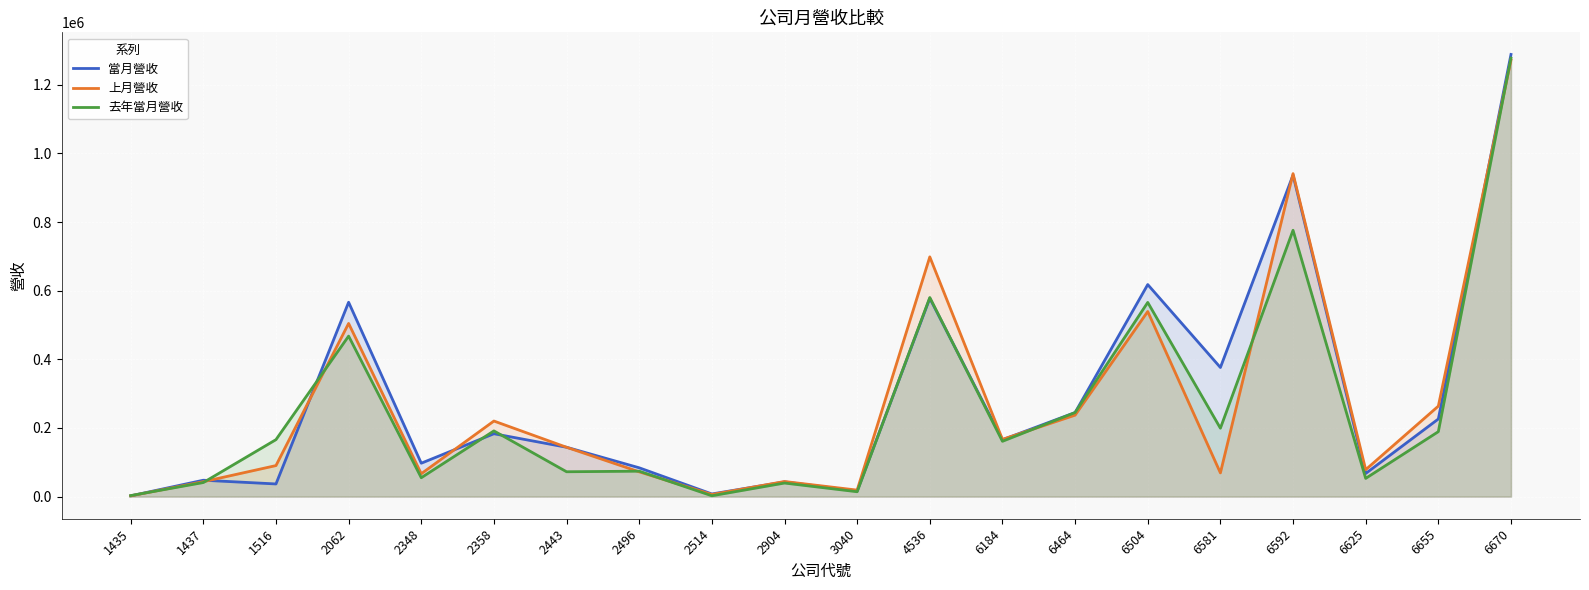

Which category has the lowest value in the 去年當月營收 series?

2514